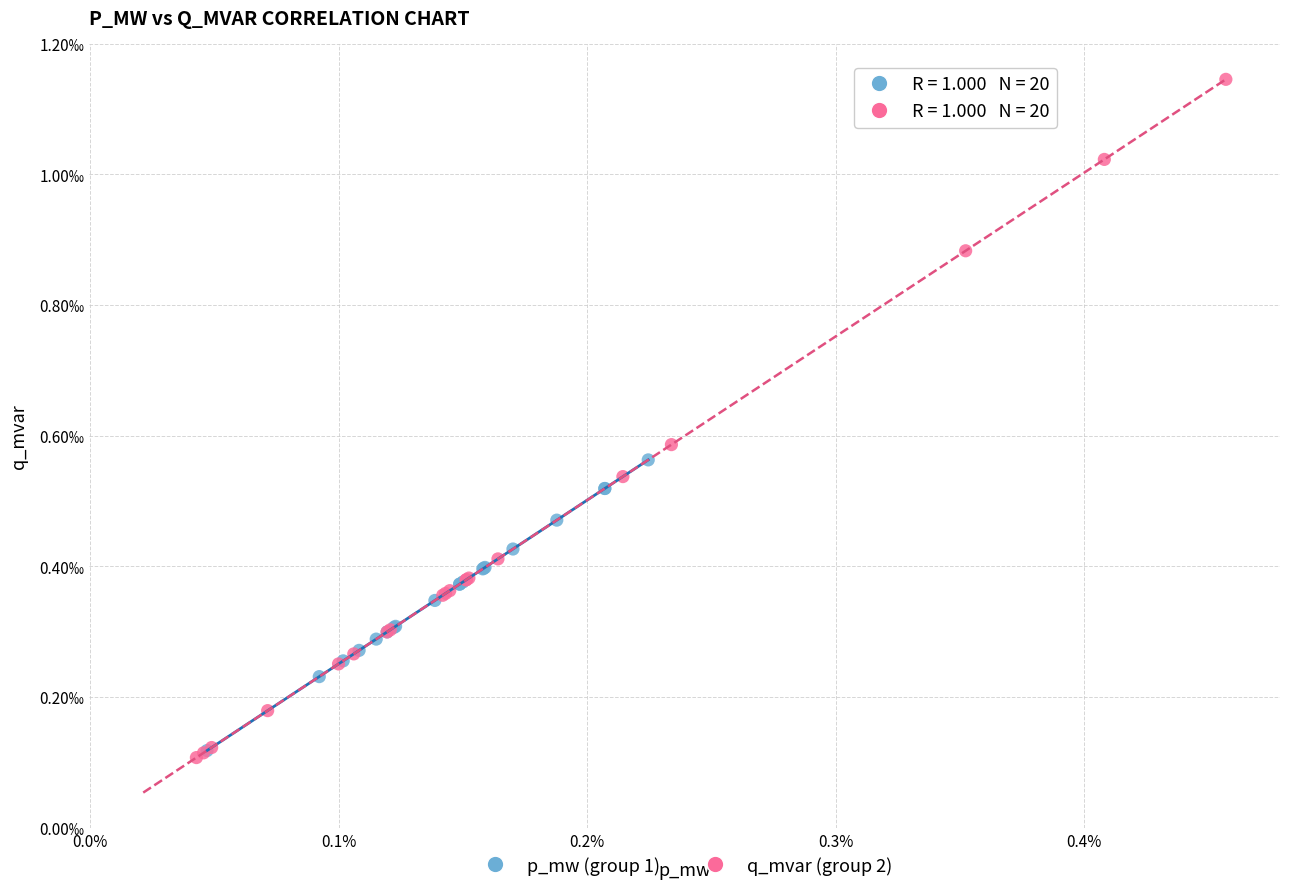

Which series reaches the maximum Y coordinate?

q_mvar (group 2)